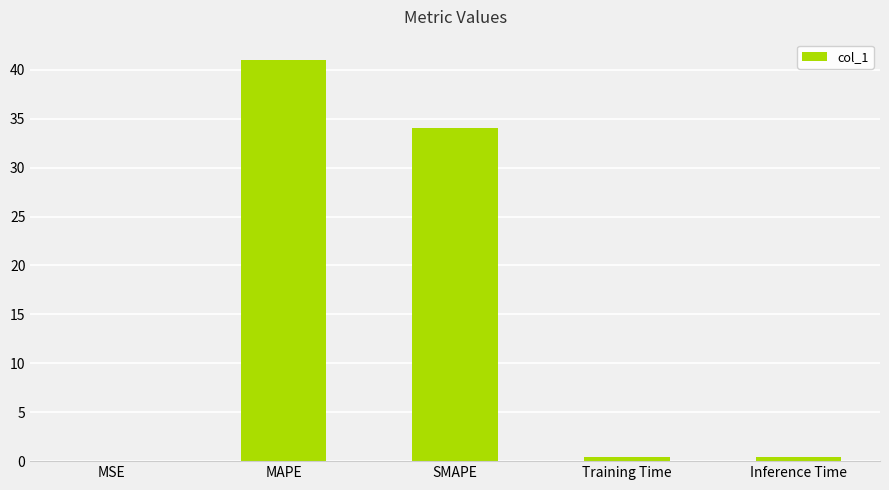

Is it true that the value at MSE is 0.0?

True